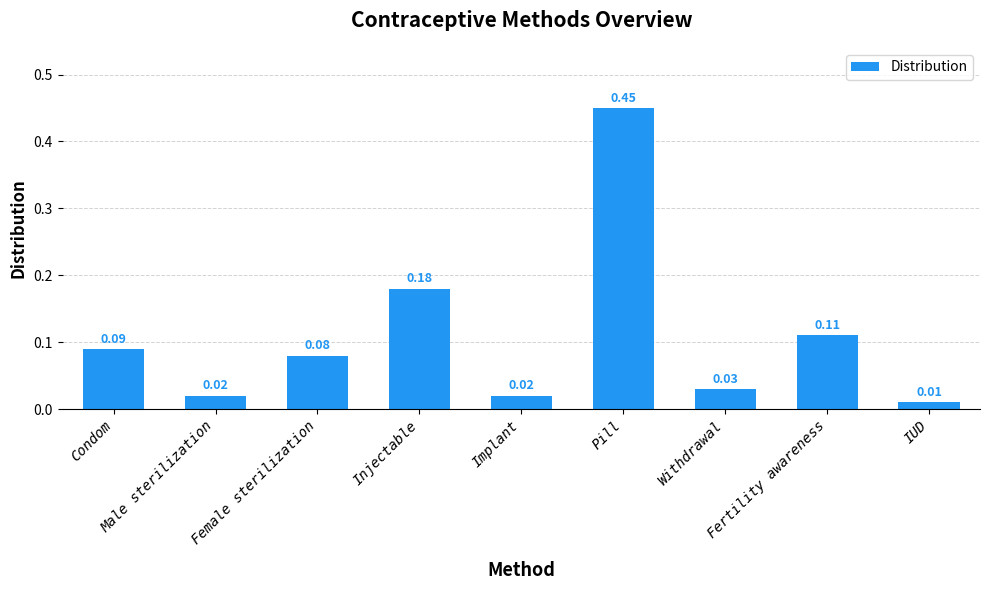

Between Female sterilization and Injectable, which is larger?

Injectable